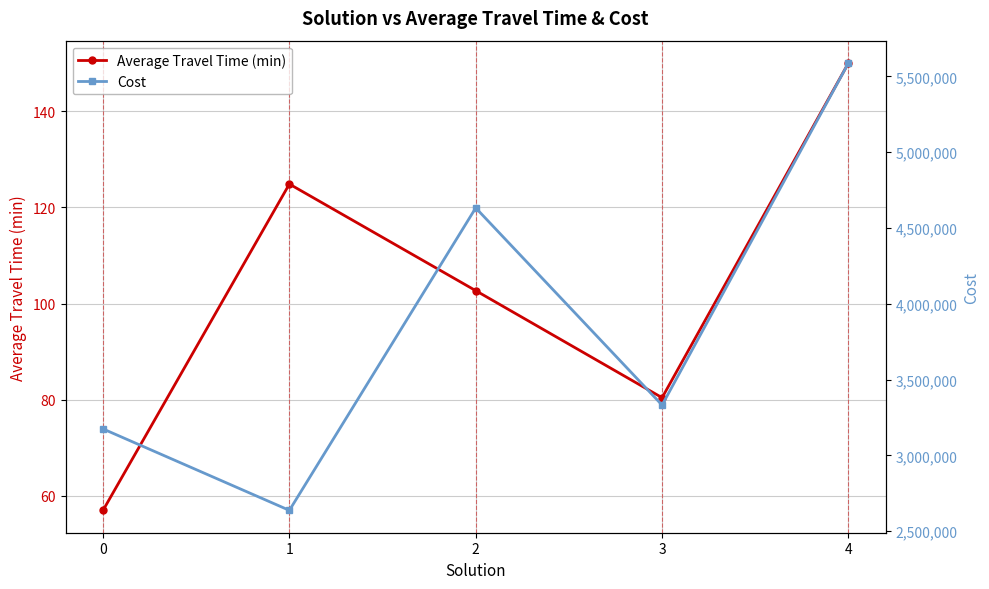

The value of Cost at 2 is 1644444.1. True or false?

False